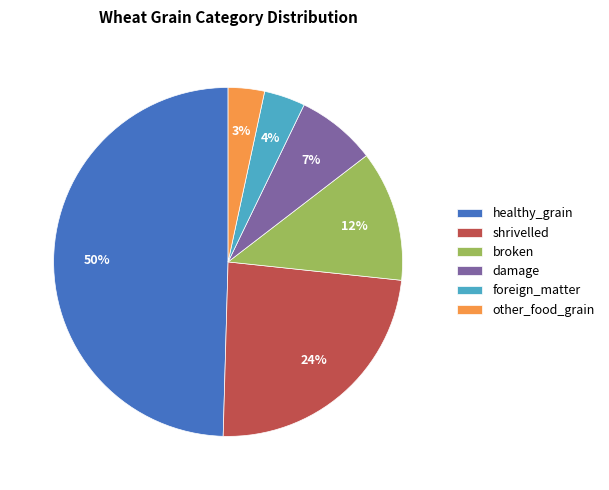

To the nearest percent, what percentage of the pie is other_food_grain?

3%